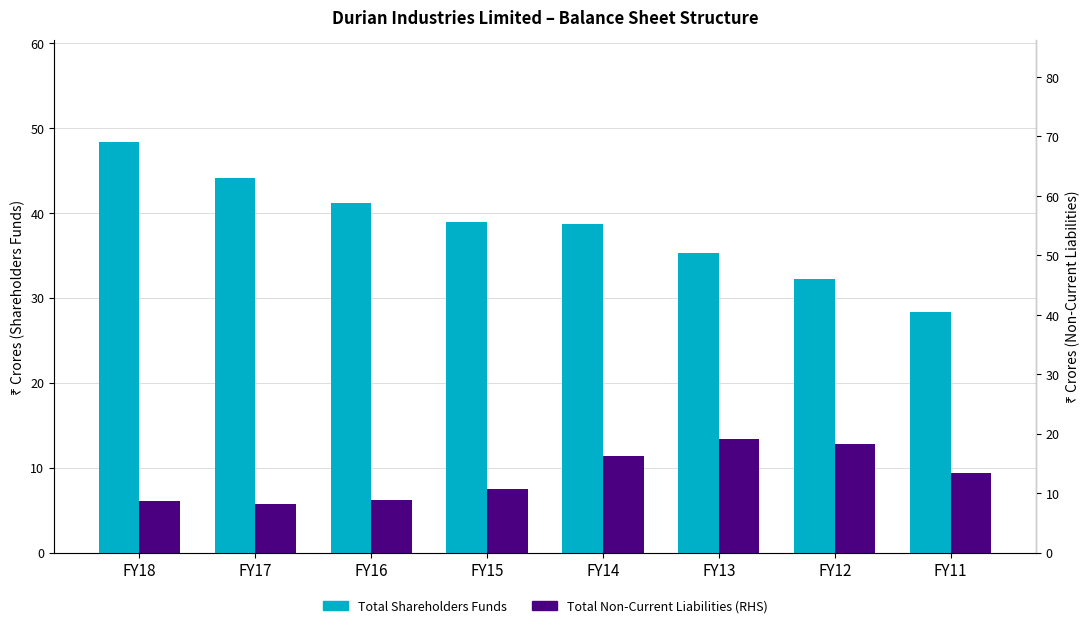

Does the chart contain stacked bars?

No